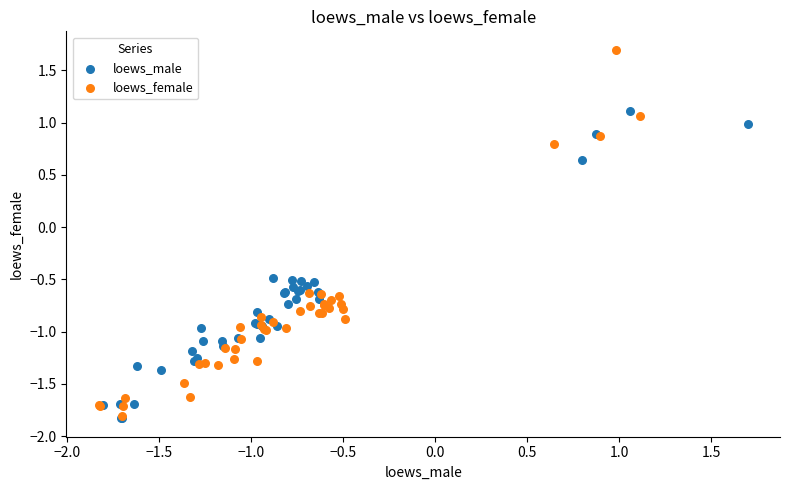

What are all the series names shown in the legend?

loews_male, loews_female